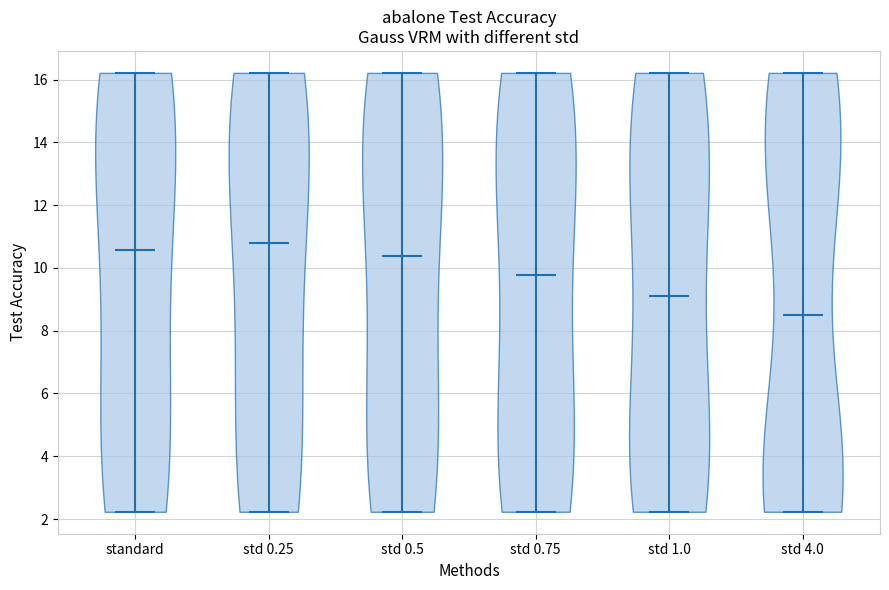

Where does the median line of the violin for std 4.0 sit on the y-axis? The values are not printed on the chart, so give them approximately, as read against the axis.

8.6